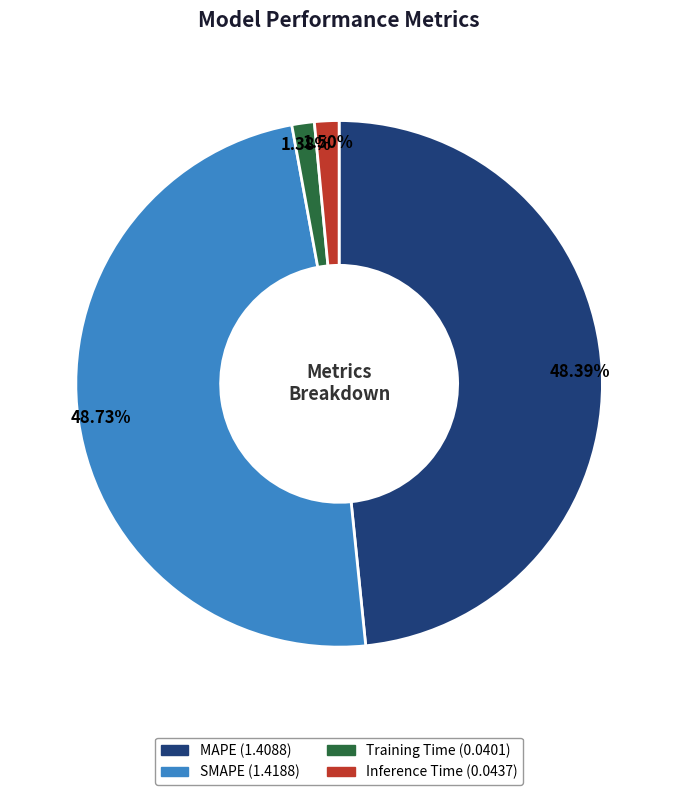

To the nearest percent, what is the average slice percentage?

25%